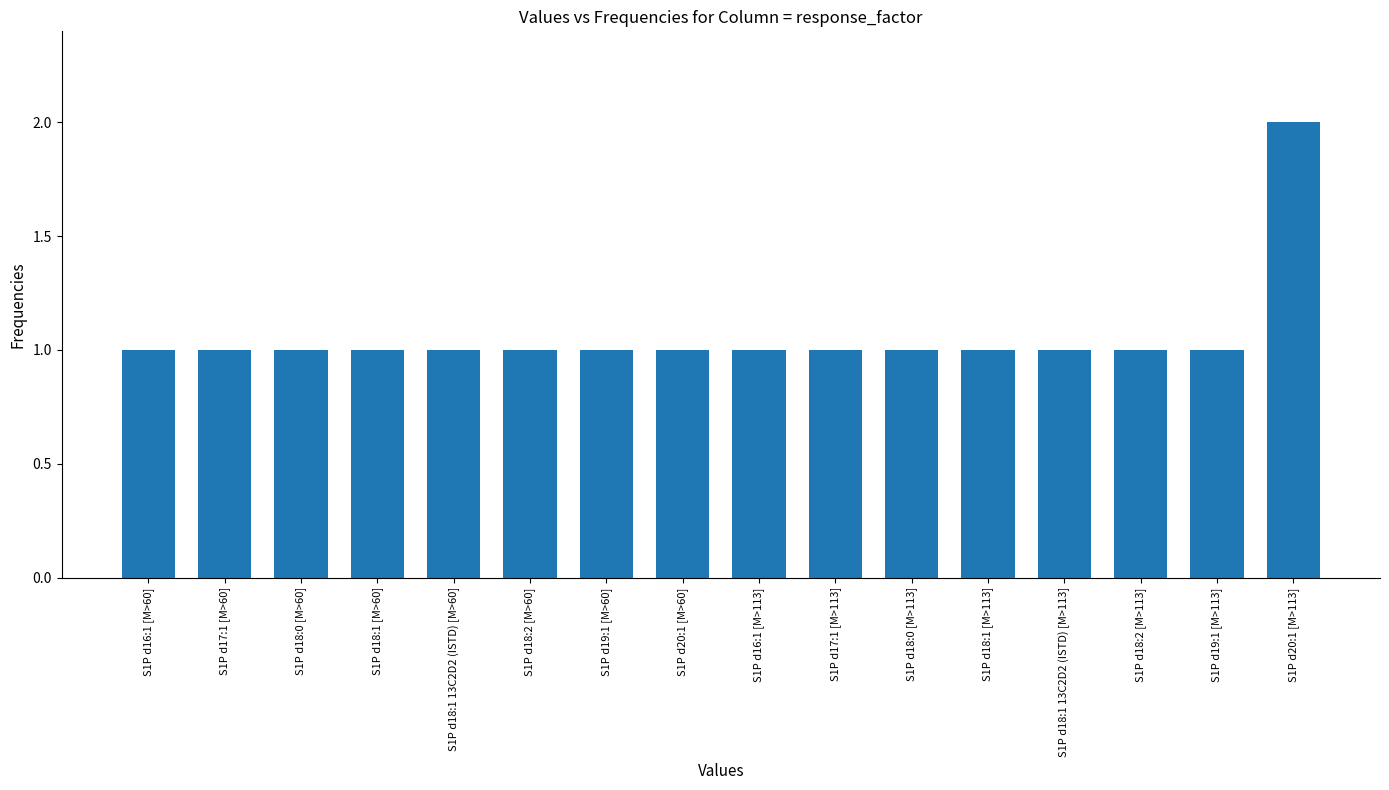

How many bars are there in total?

16